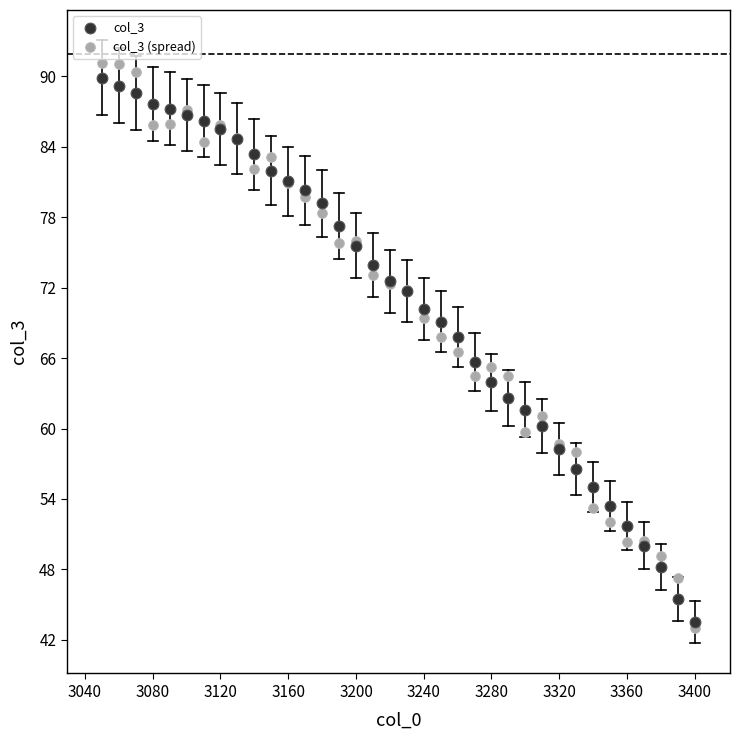

What are all the series names shown in the legend?

col_3, col_3 (spread)